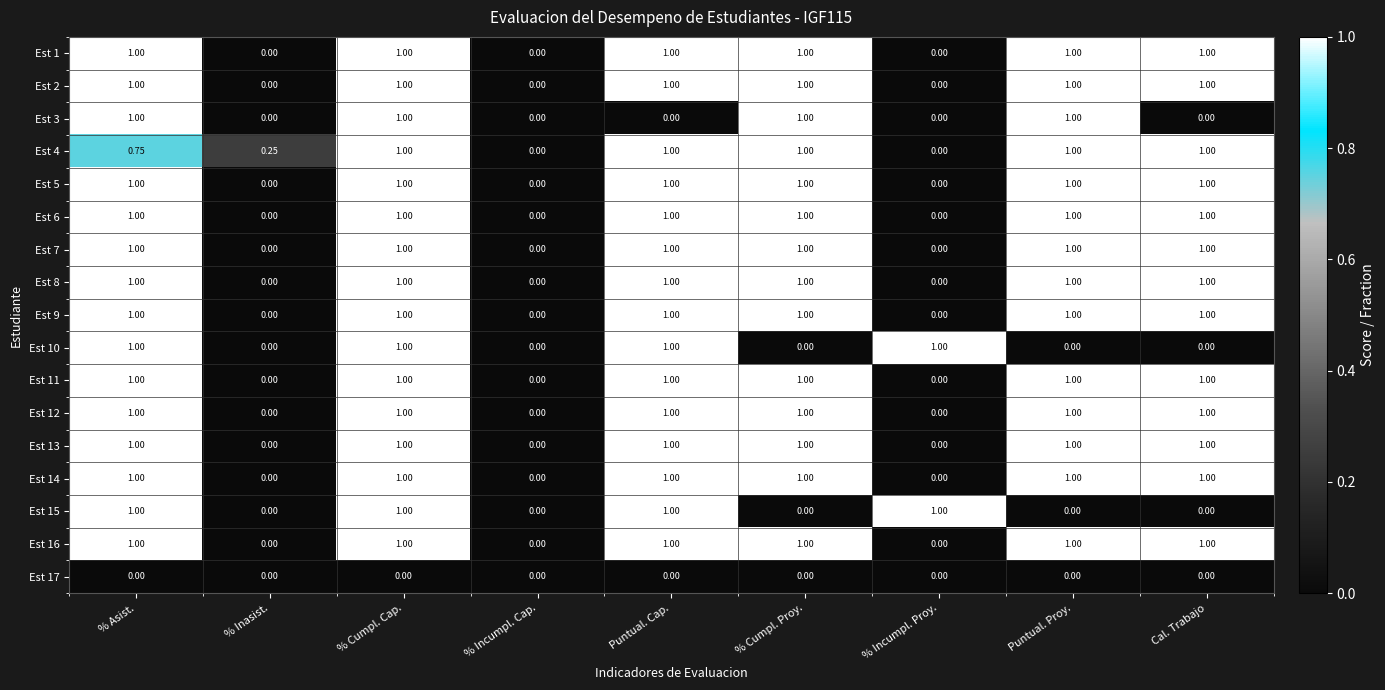

At which category is the sum across all series the highest?

% Cumpl. Cap.